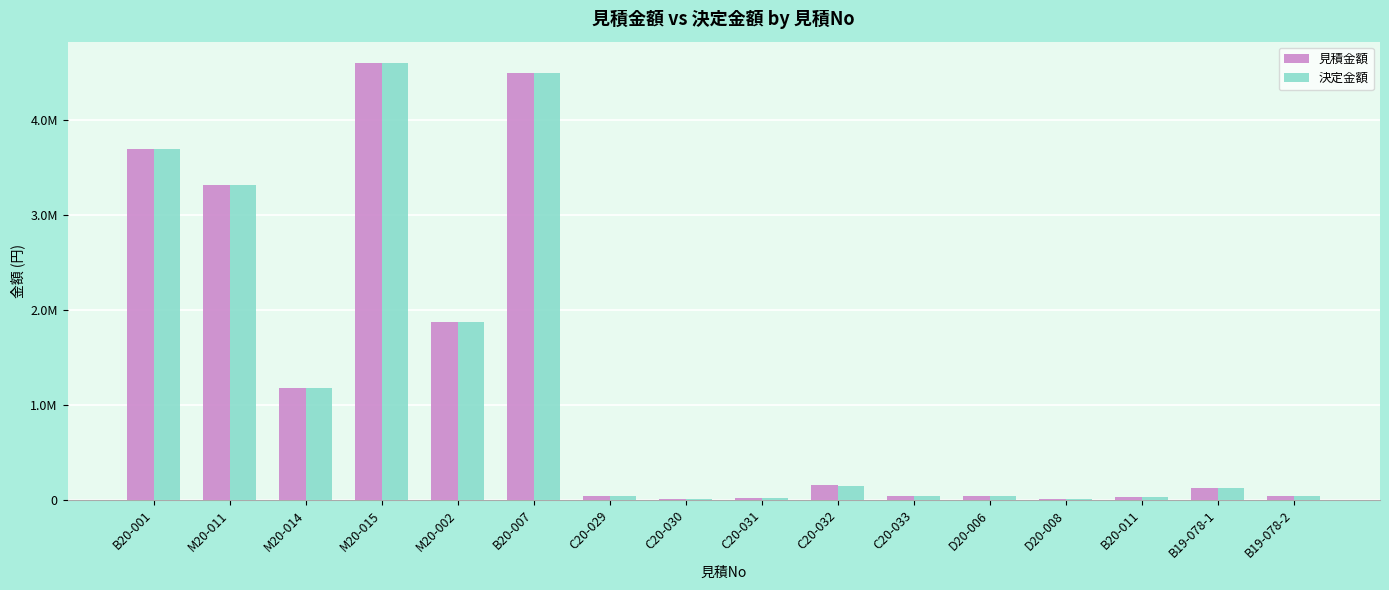

Reading left to right, extract all data points from this chart.

見積金額: 3700000	3318000	1180000	4596000	1874000	4500000	41250	11000	24750	162250	41250	38500	14850	29600	126600	37270
決定金額: 3700000	3318000	1180000	4596000	1874000	4500000	41250	11000	24750	151250	41250	38500	14850	29600	126600	37270